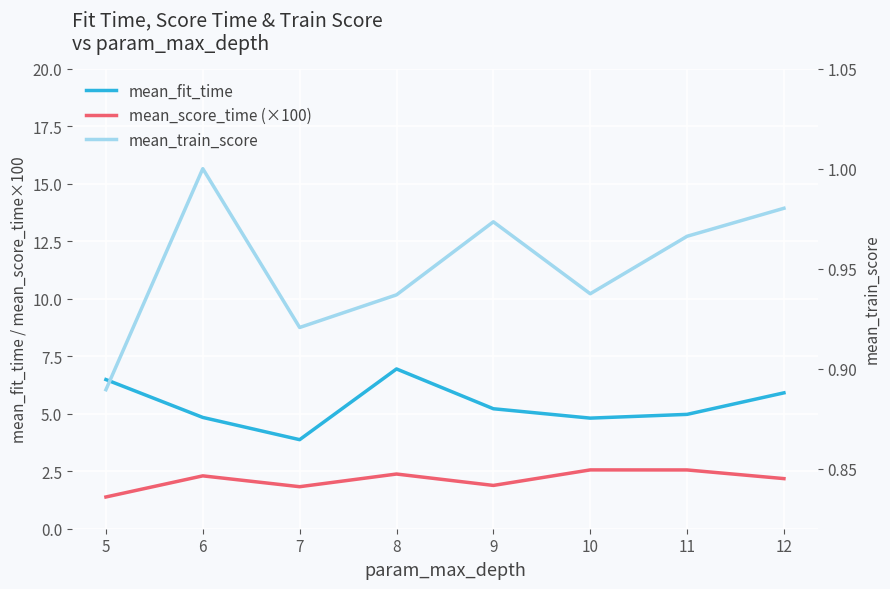

Where is the first local minimum for mean_fit_time?

7